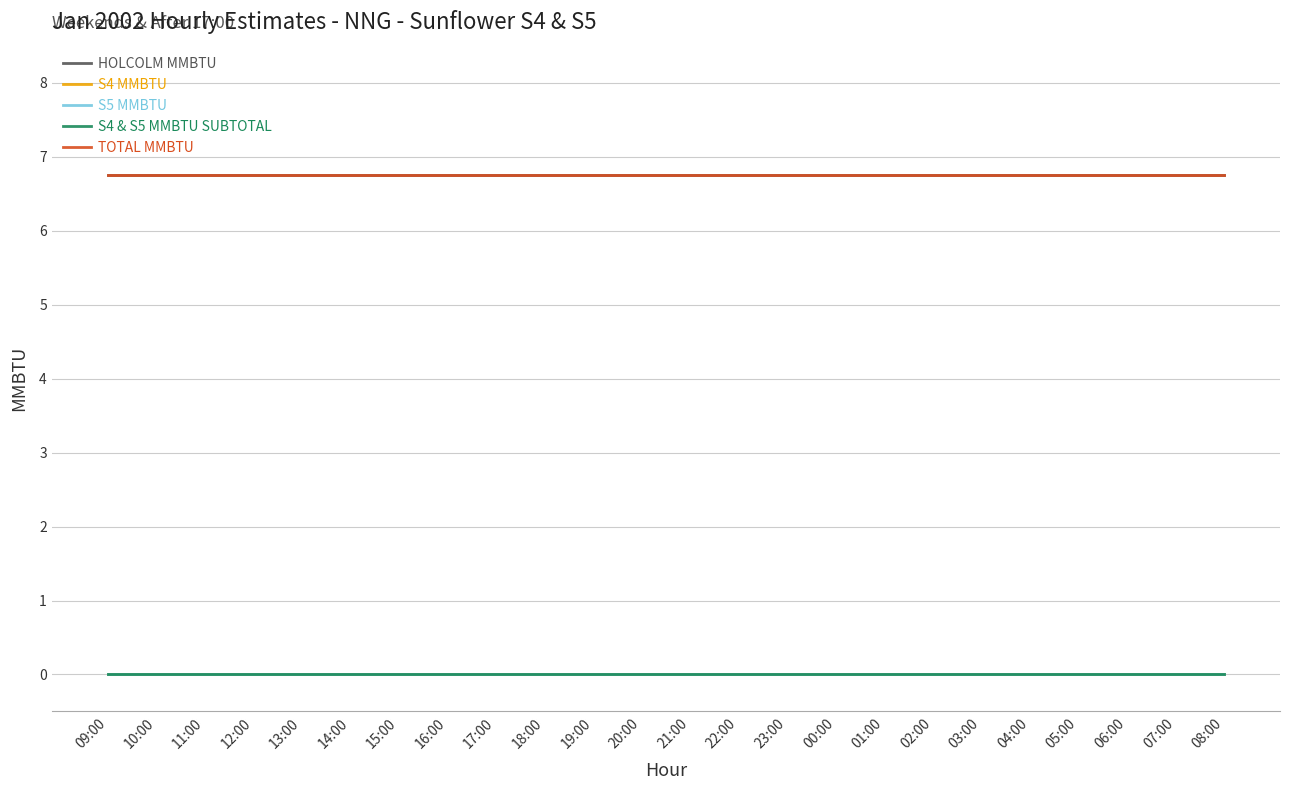

What is the difference between the highest and lowest values at 19:00?

6.8